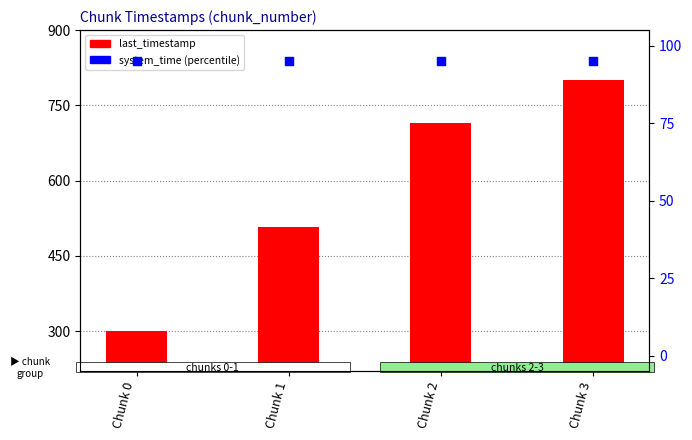

Which series contains the lowest Y value?

system_time (percentile)